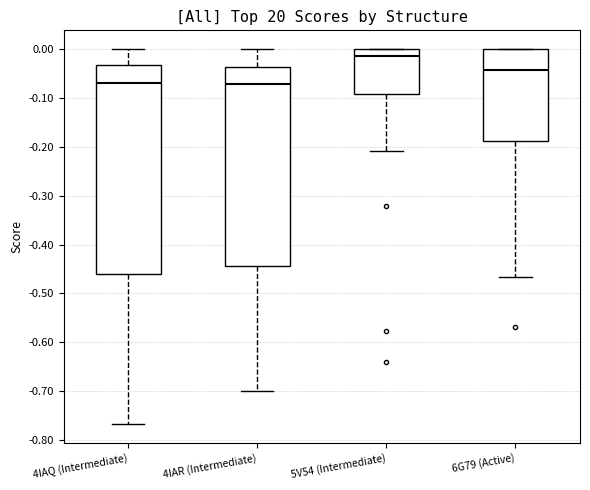

Reading left to right, read every box against the y-axis: the position of its median line, the range the box covers, and the ends of its whiskers. The values are not printed on the chart, so give them approximately, as read against the axis.

4IAQ (Intermediate): median -0.07, box -0.46 to -0.03, whiskers -0.77 to 0.00
4IAR (Intermediate): median -0.07, box -0.44 to -0.04, whiskers -0.70 to 0.00
5V54 (Intermediate): median -0.01, box -0.09 to 0.00, whiskers -0.21 to 0.00
6G79 (Active): median -0.04, box -0.19 to 0.00, whiskers -0.47 to 0.00